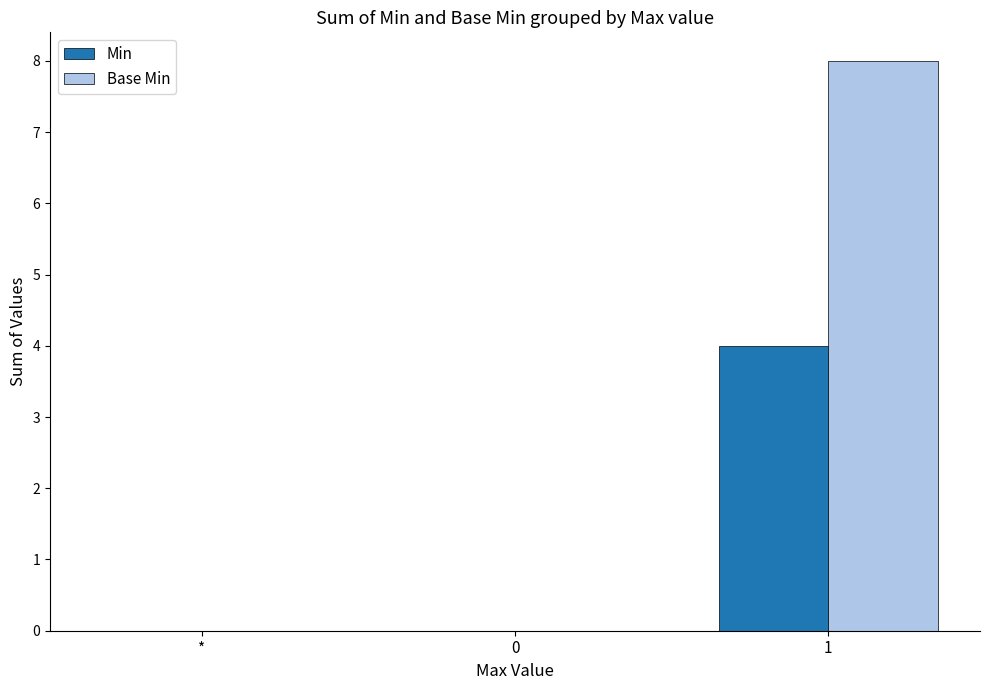

What is the sum of all Base Min values?

8